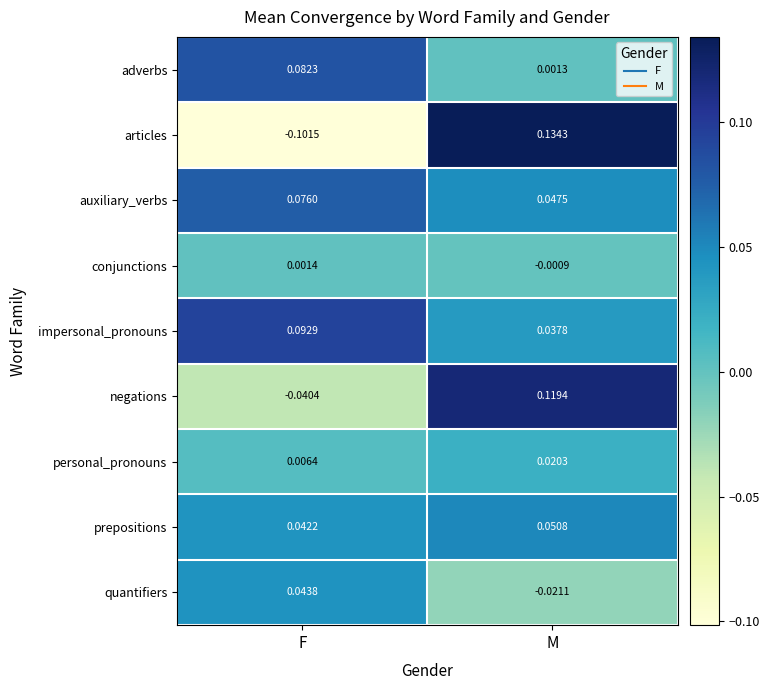

Which series has the largest range (max minus min)?

articles